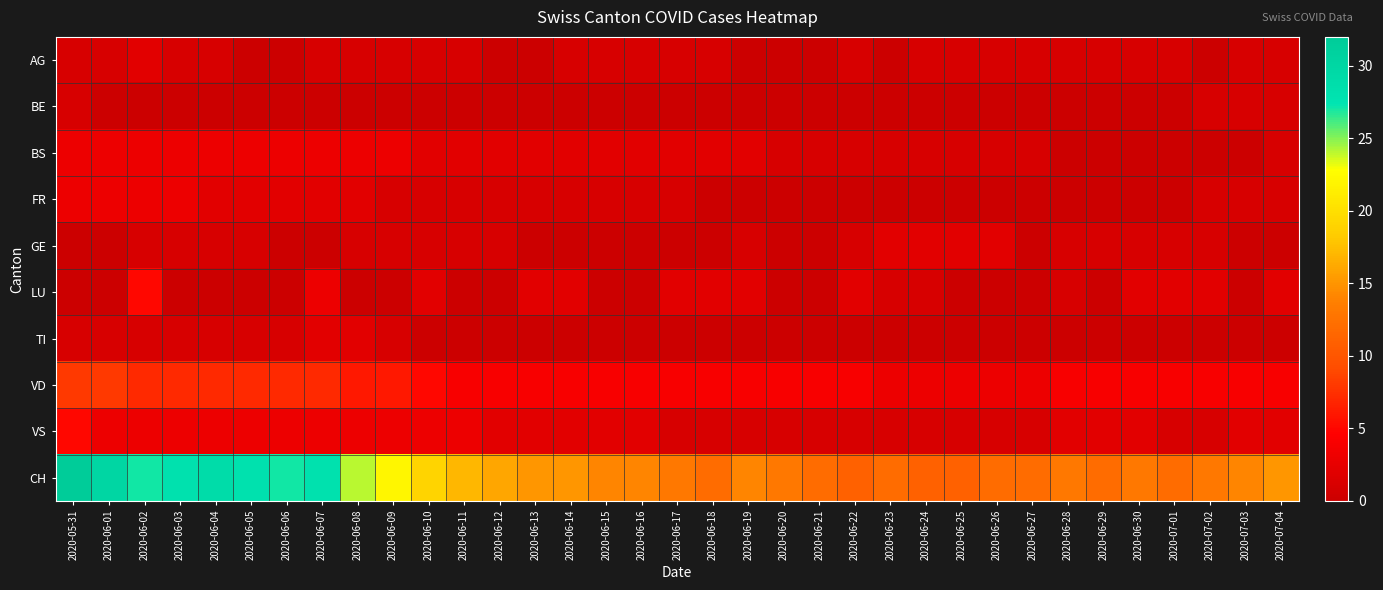

How many series are shown in this chart?

10